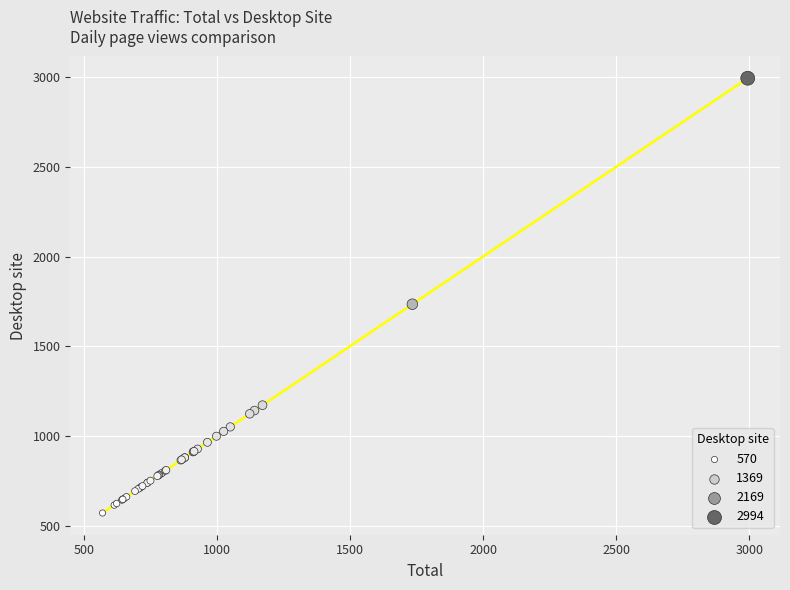

What Y value in the scatter plot is closest to 1782?

1734